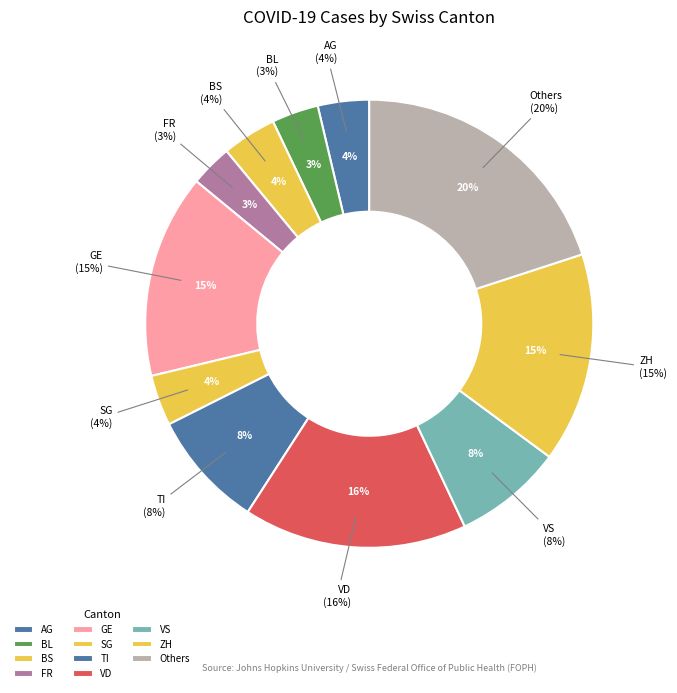

Combined, do UR and FR account for over 50%?

No